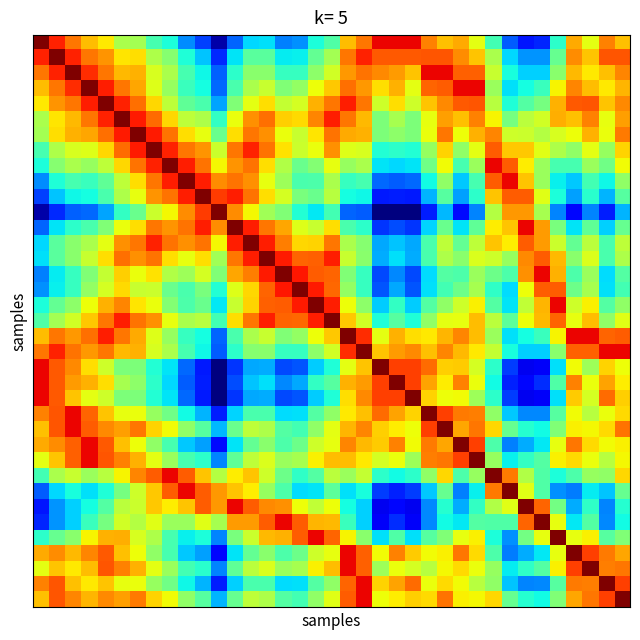

How many categories are shown in the chart?

37